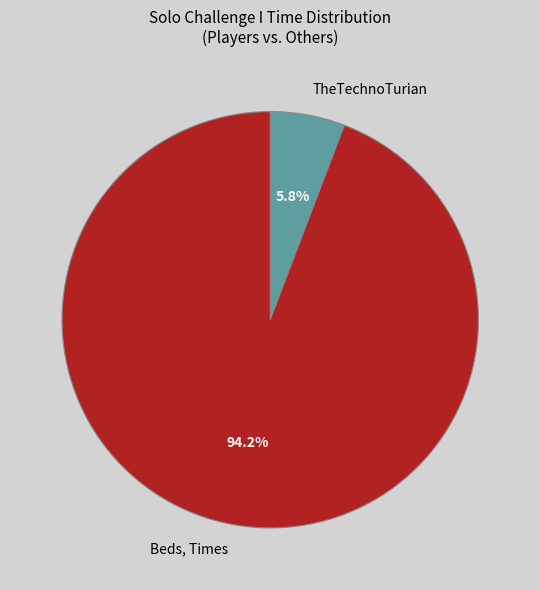

Combined, do Beds, Times and TheTechnoTurian account for over 50%?

Yes